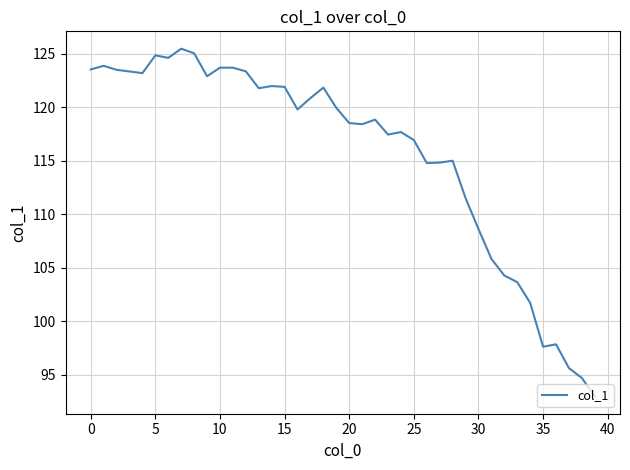

What is the minimum value shown in the chart?

93.0